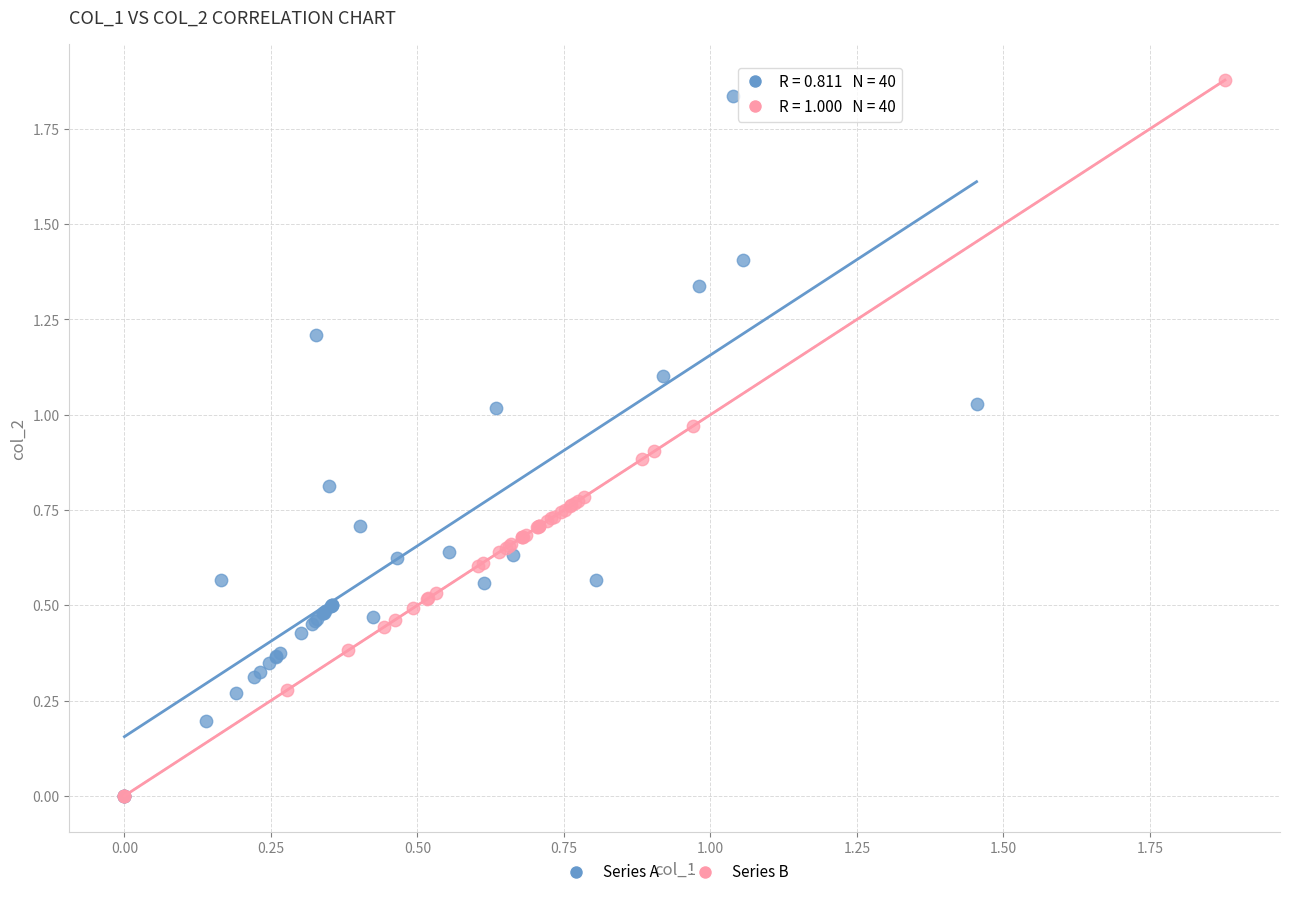

What are all the series names shown in the legend?

Series A, Series B